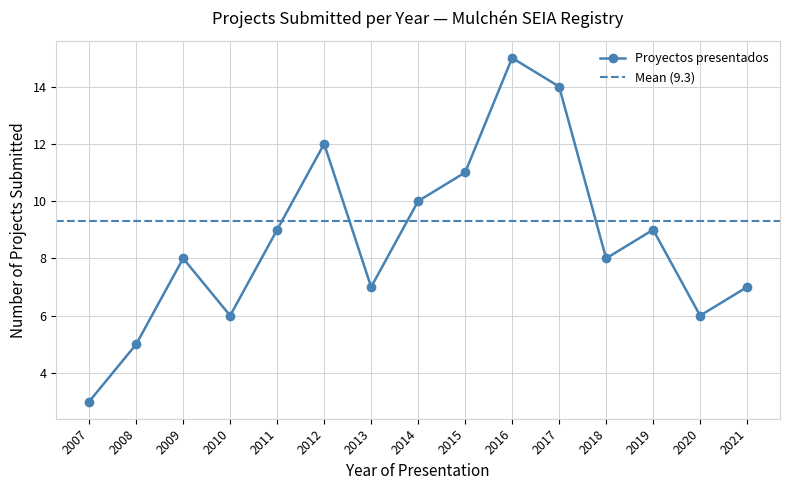

At which label does the data first exceed 8?

2011